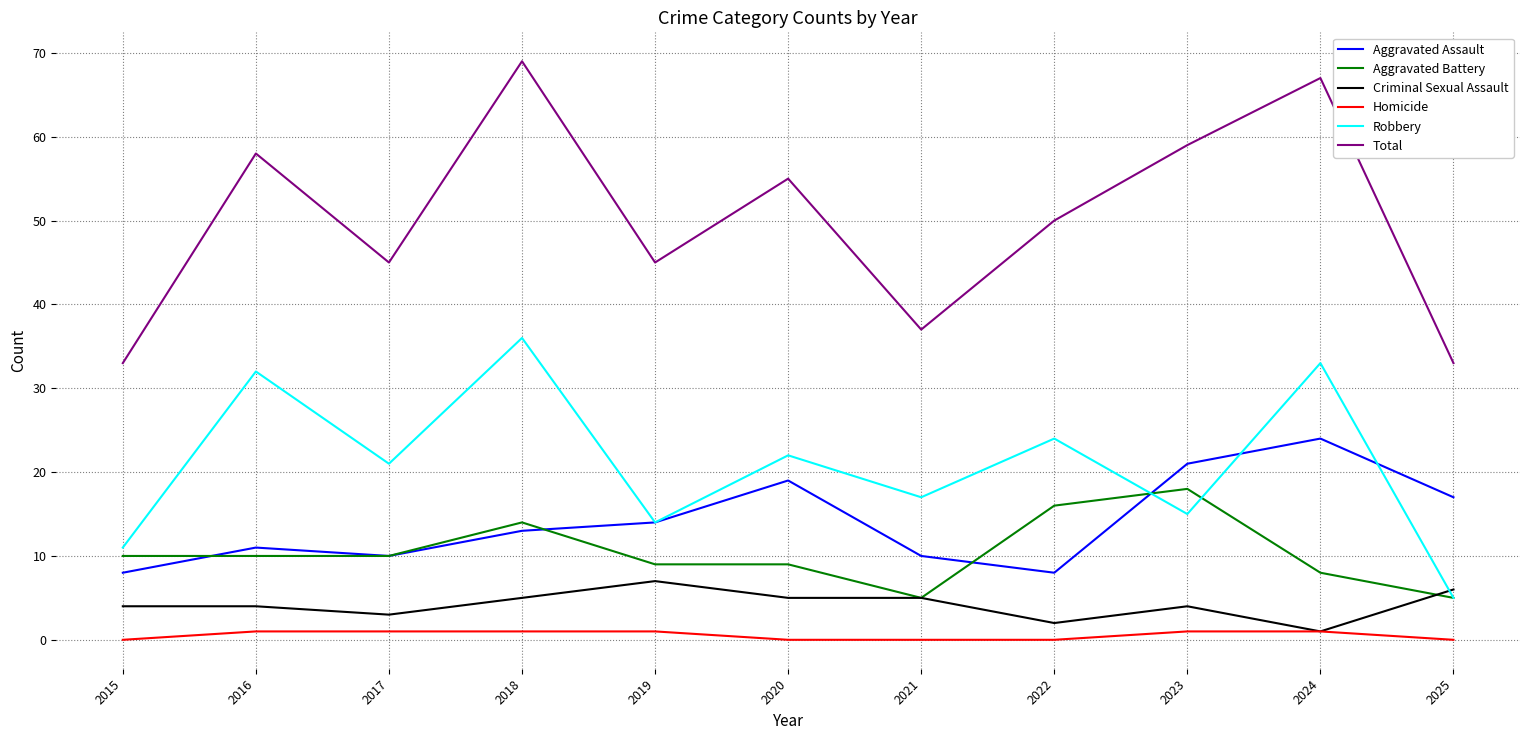

Rank the series by their maximum value, from highest to lowest.

Total, Robbery, Aggravated Assault, Aggravated Battery, Criminal Sexual Assault, Homicide